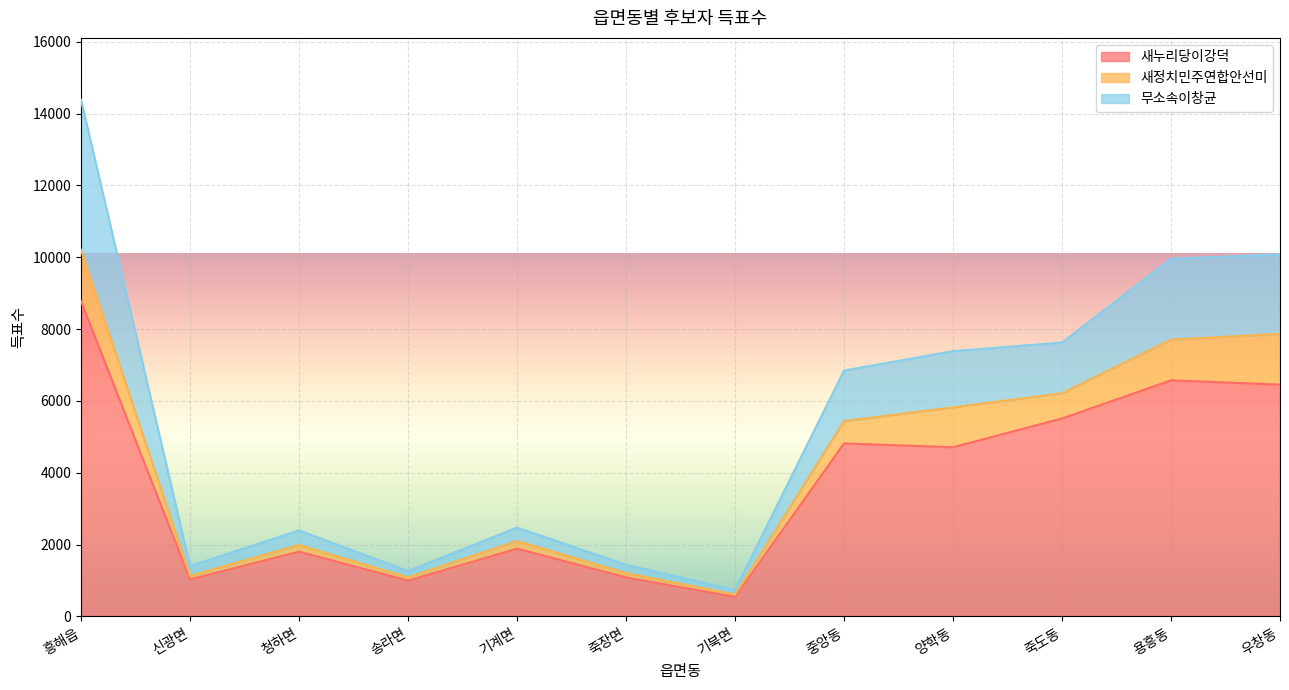

Count the number of categories in the chart.

12